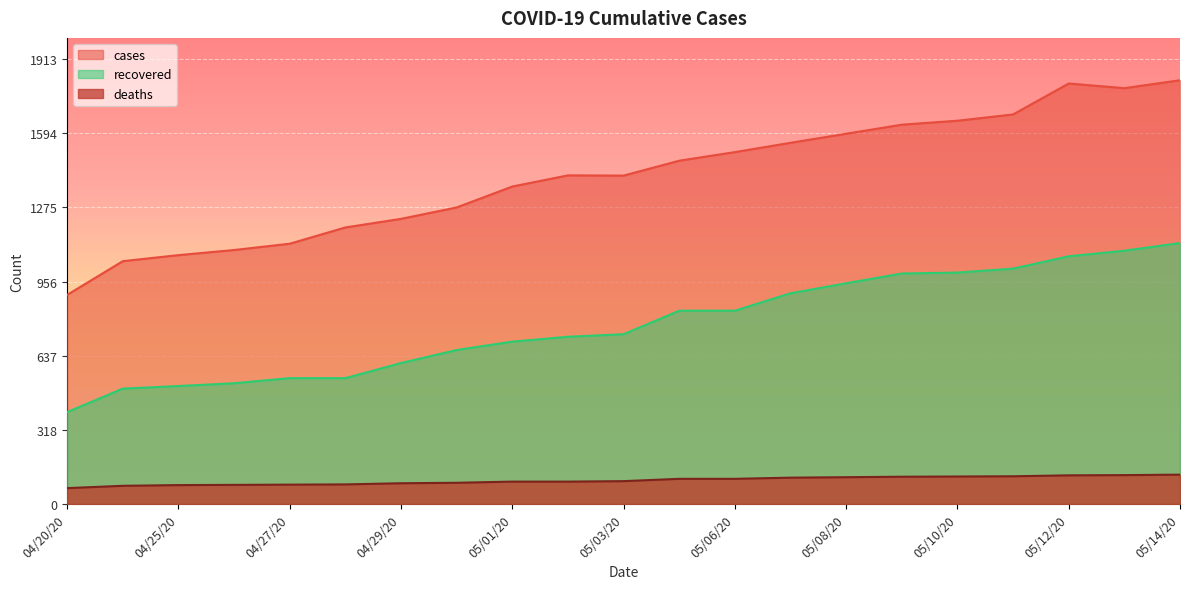

Between 04/24/20 and 05/05/20, which is larger?

05/05/20